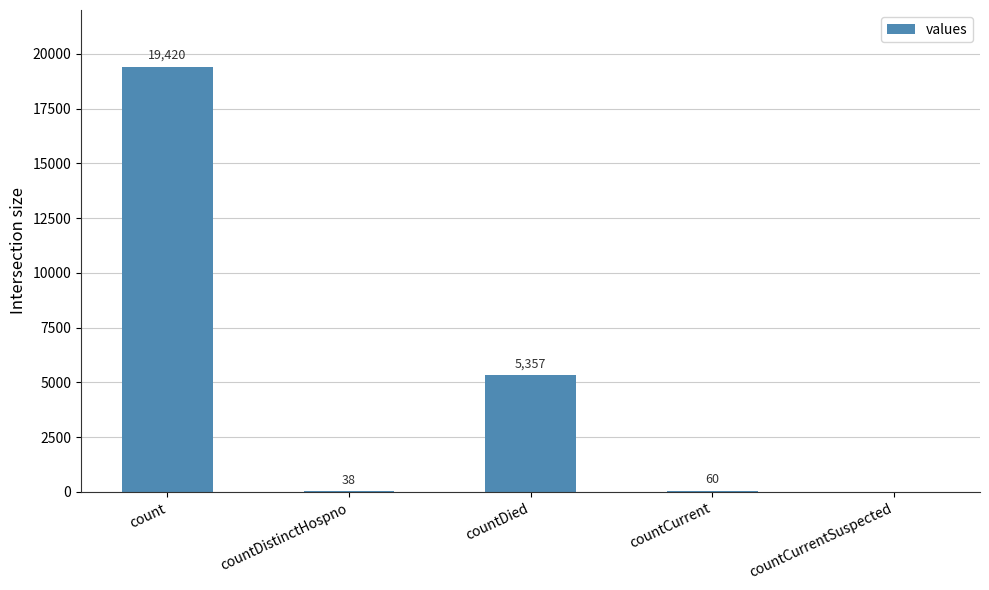

Approximately how many times larger is the value at count compared to countDistinctHospno?

511.1